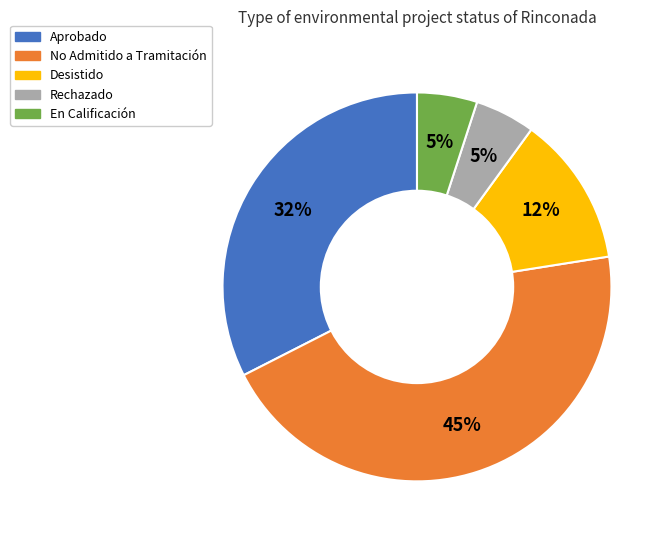

Count the number of slices in the pie.

5